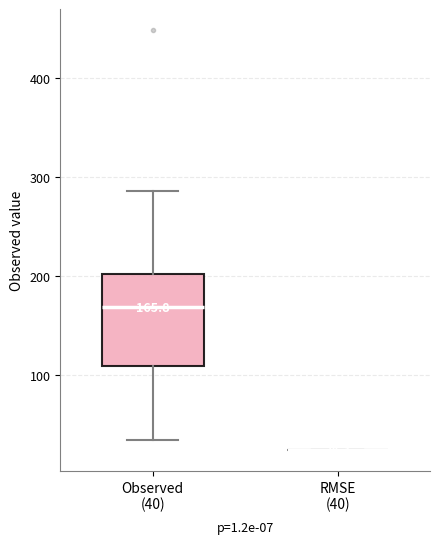

Which box is the tallest, from its lower edge to its upper edge?

Observed (40)